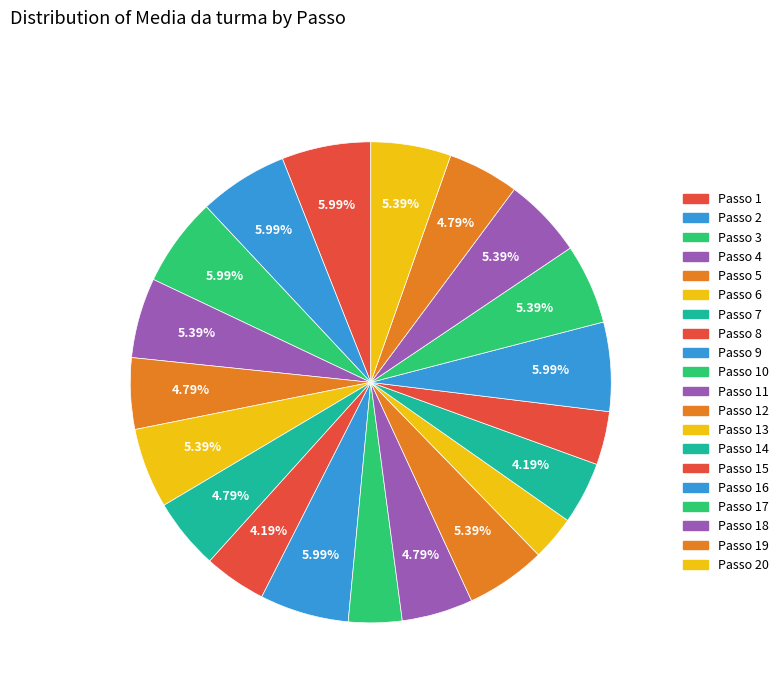

What is the smallest slice in the pie chart?

Passo 13